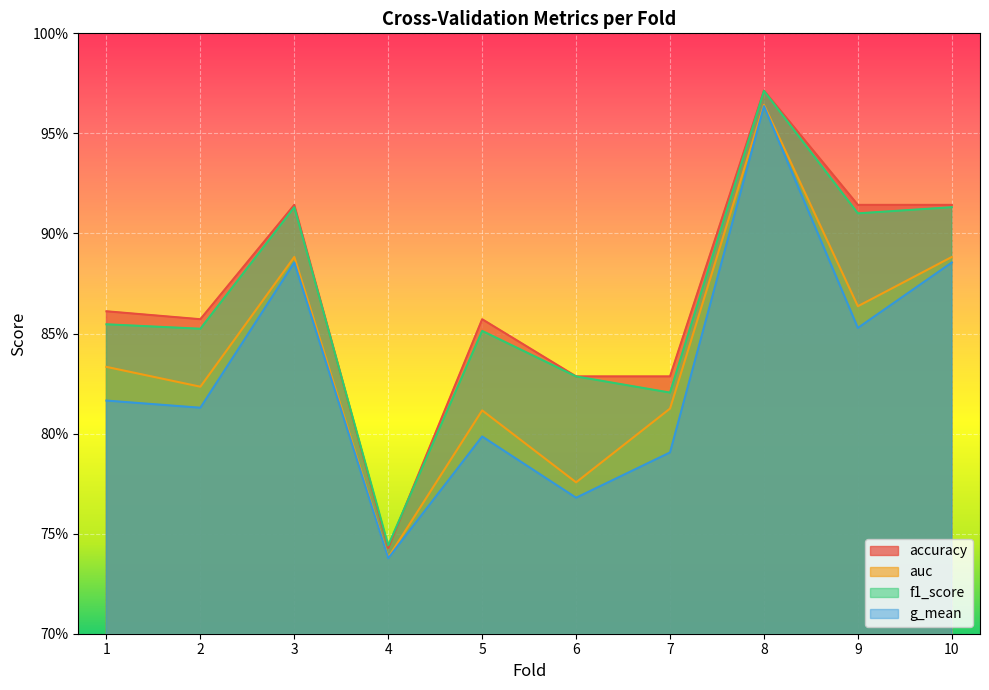

True or false: auc and g_mean intersect in this chart.

False